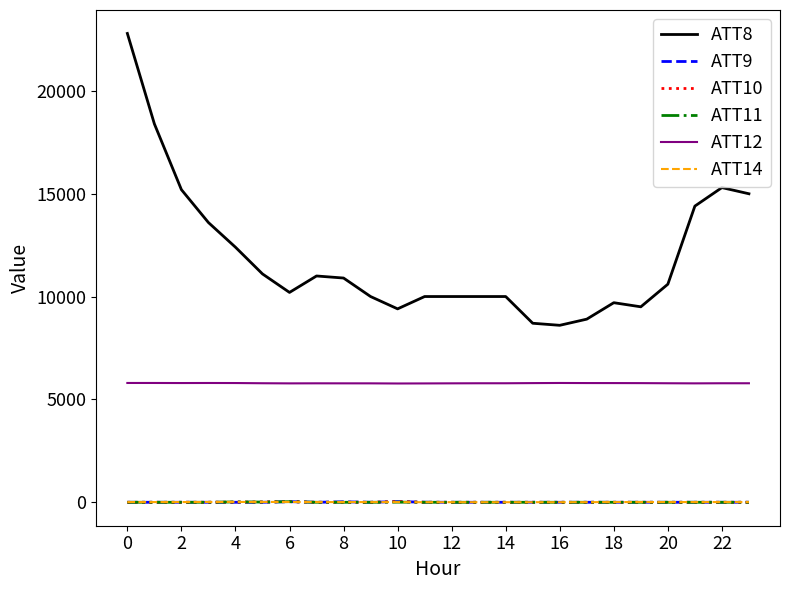

Which series has the largest range (max minus min)?

ATT8